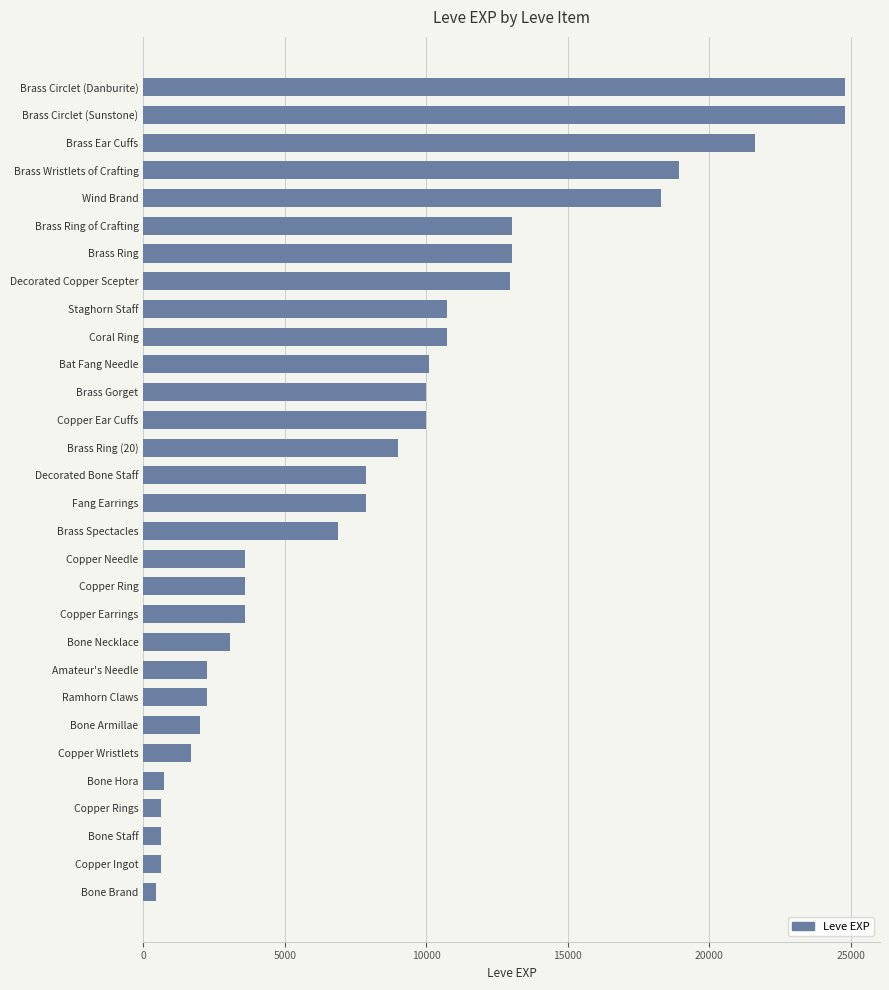

What is the sum of the values at Bone Staff and Coral Ring?

11340